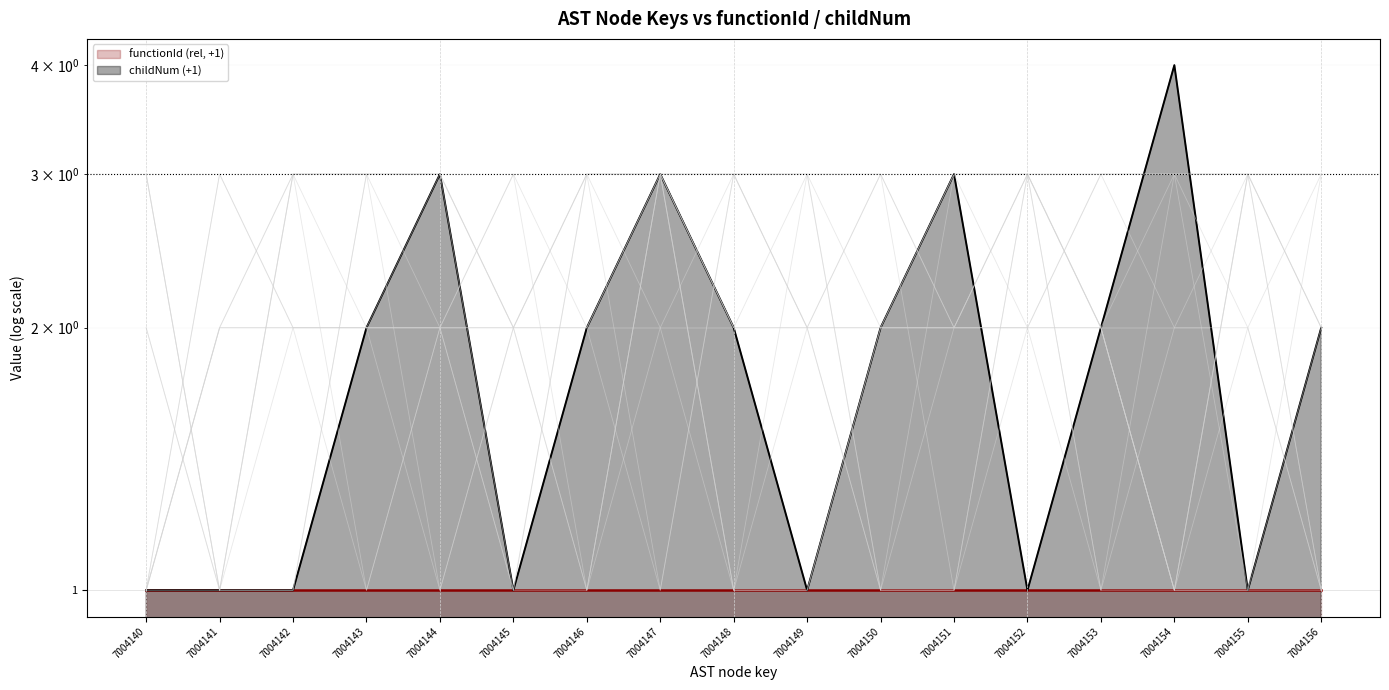

Which category has the highest value across all series?

7004154